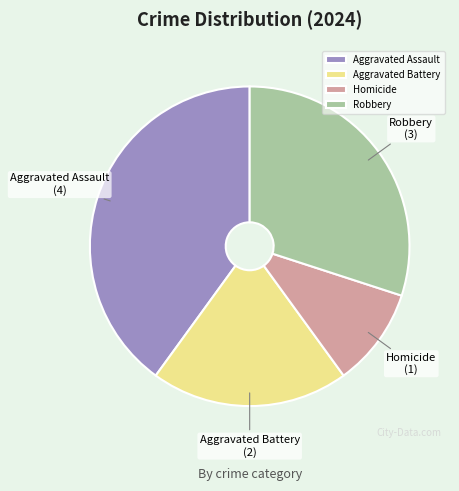

Which has a higher value, Aggravated Assault or Robbery?

Aggravated Assault